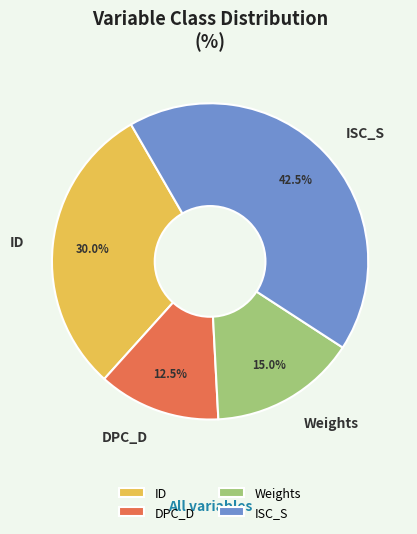

What is the largest slice in the pie chart?

ISC_S